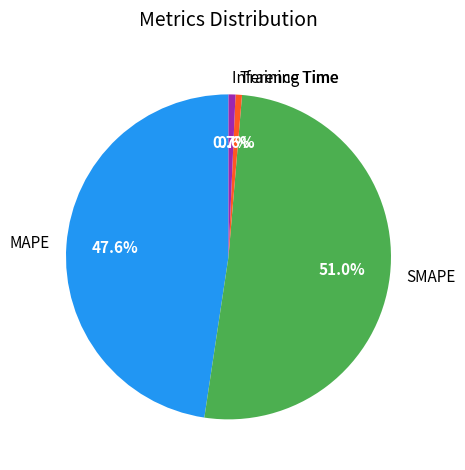

To the nearest percent, what is the average slice percentage?

25%